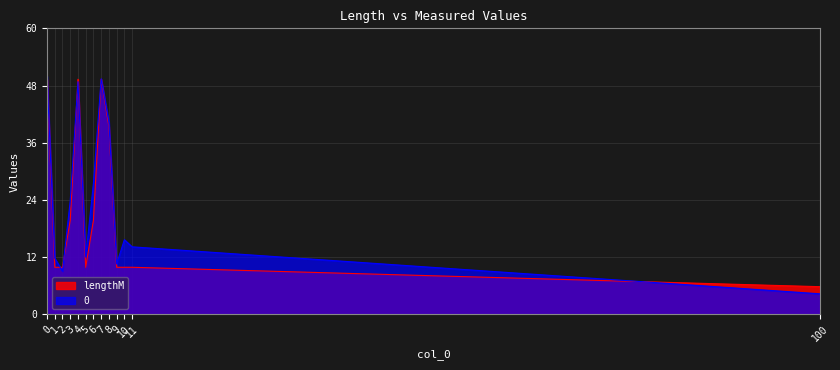

Does the chart display data point markers on the line(s)?

No